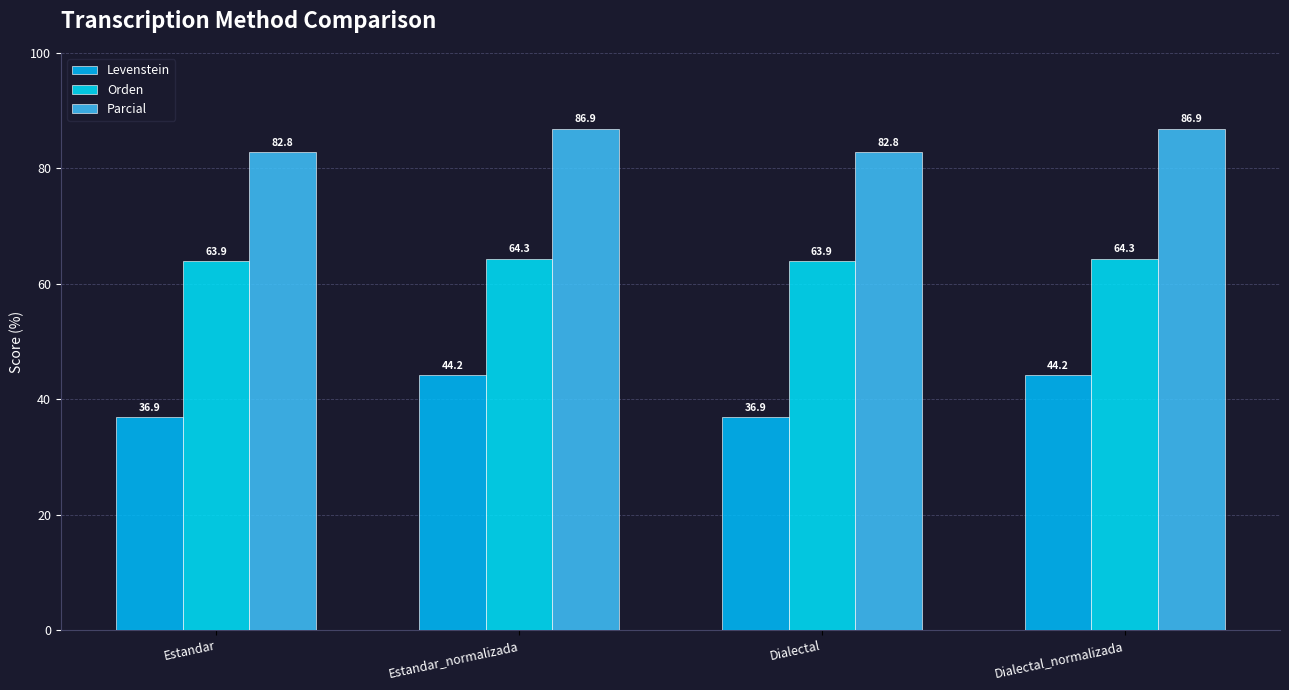

The Parcial series shows 86.9 at Estandar_normalizada. True or false?

True